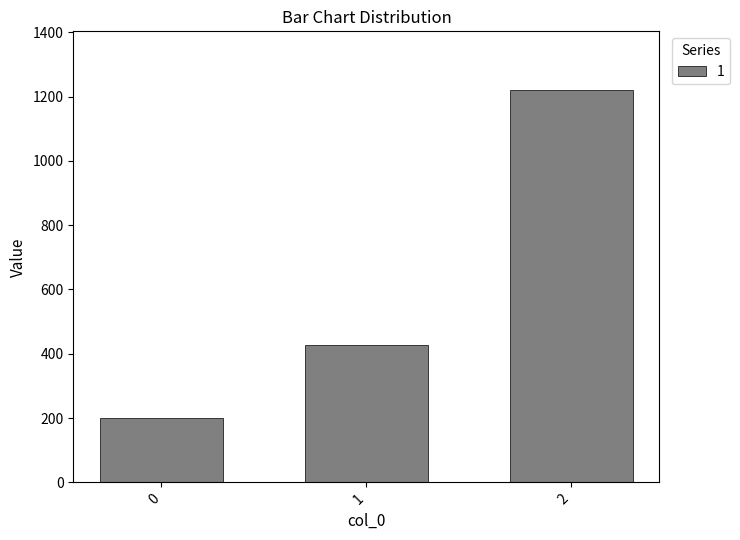

Rank the categories by value from lowest to highest.

0, 1, 2